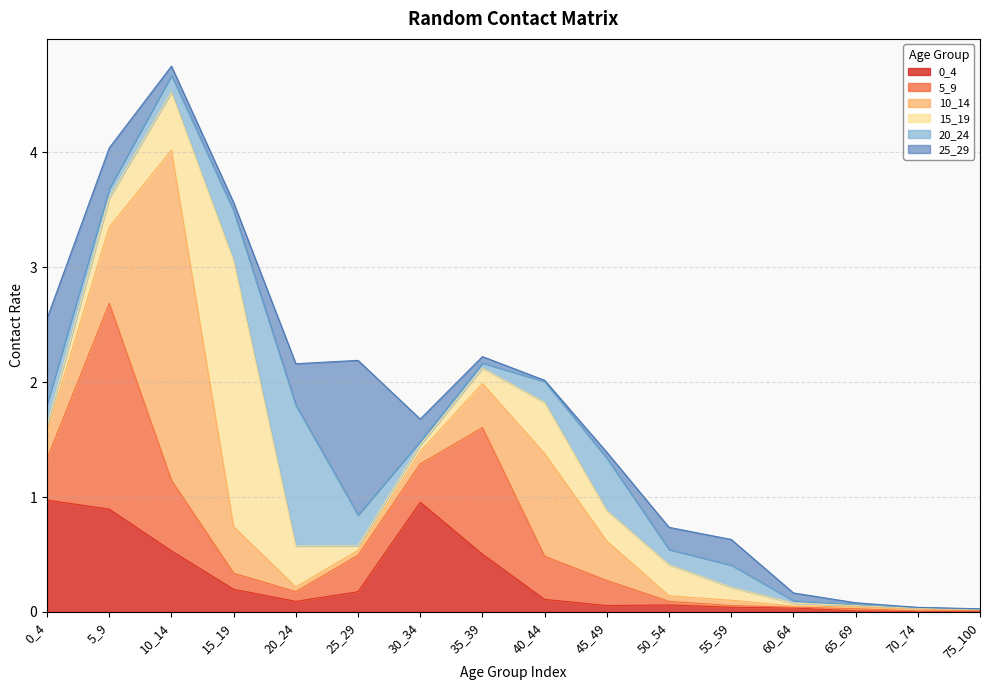

In 25_29, how many points are lower than both neighbors (excluding endpoints)?

3